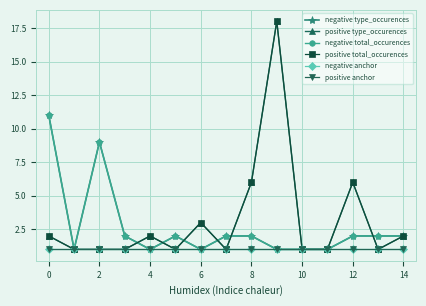

Is this an area chart (filled region under the line)?

No